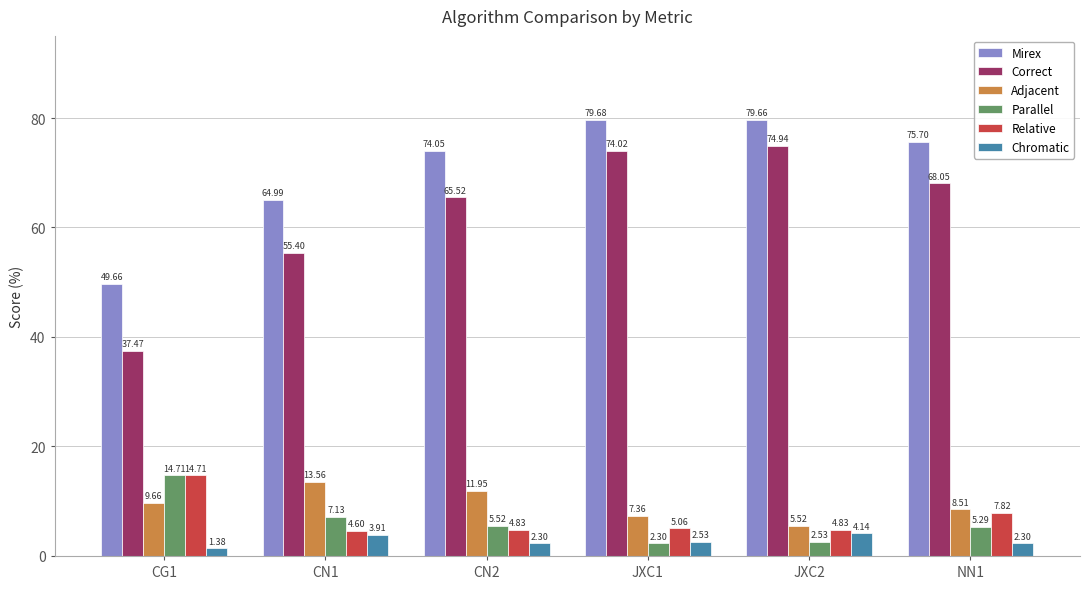

At JXC1, list the series in order from smallest to largest.

Parallel, Chromatic, Relative, Adjacent, Correct, Mirex